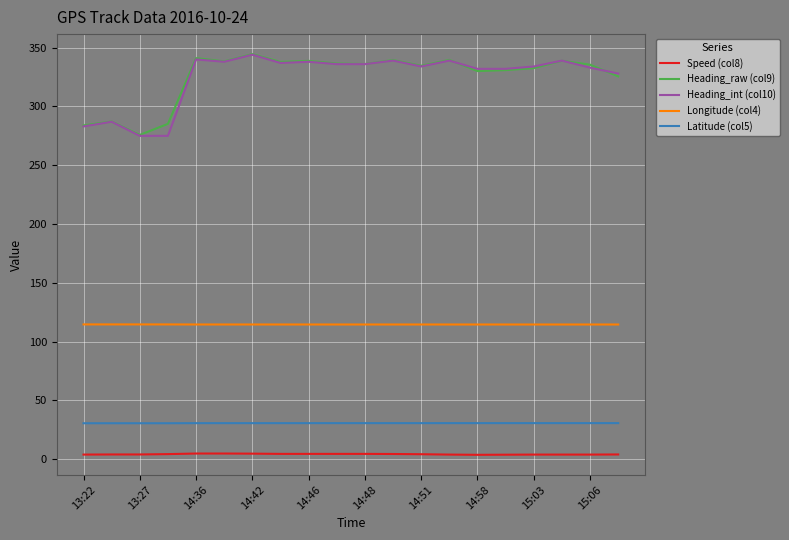

True or false: Heading_int (col10) and Speed (col8) cross at least once.

False